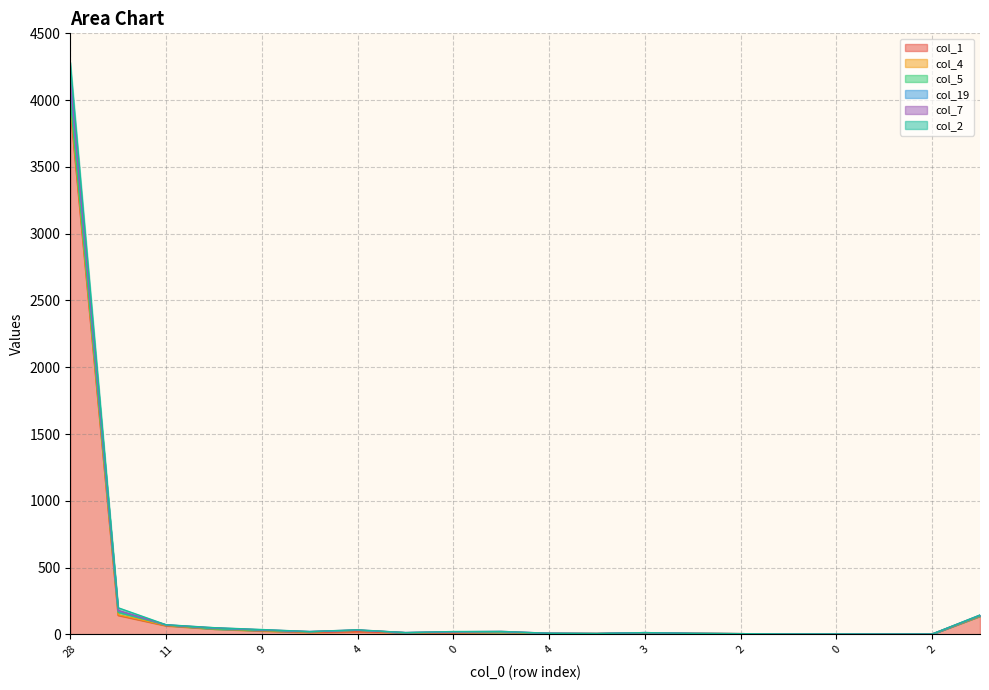

At which label does col_2 reach its peak?

28